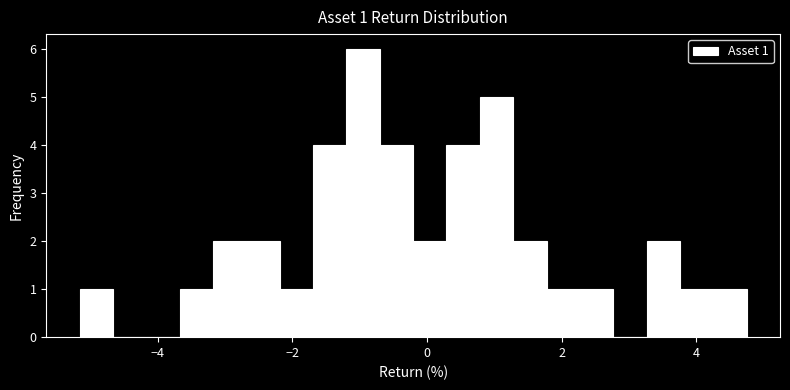

Read against the x-axis, roughly where is the centre of the tallest bar?

-1.0